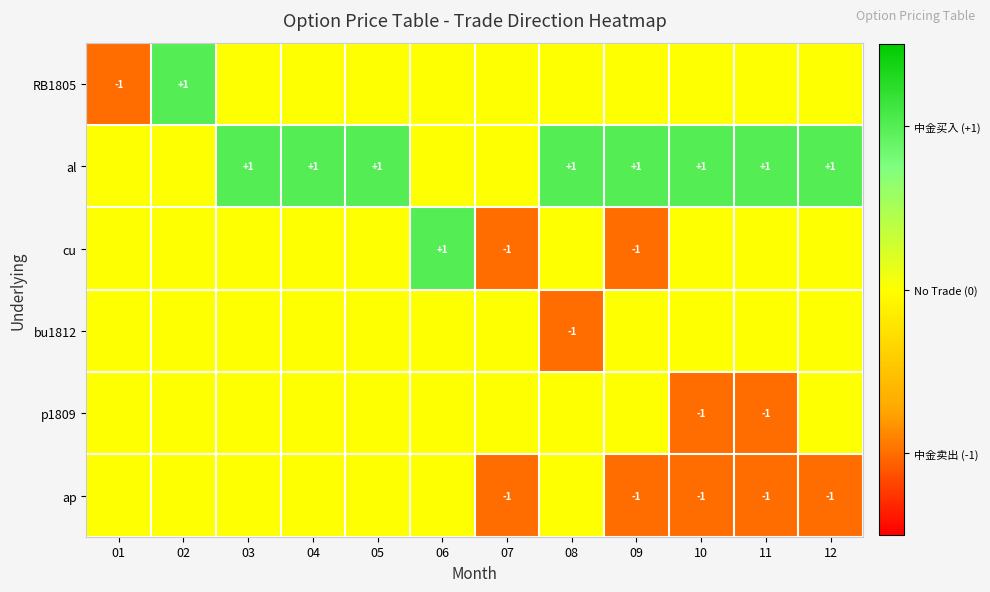

What is the difference between the maximum and minimum values in the cu series?

2